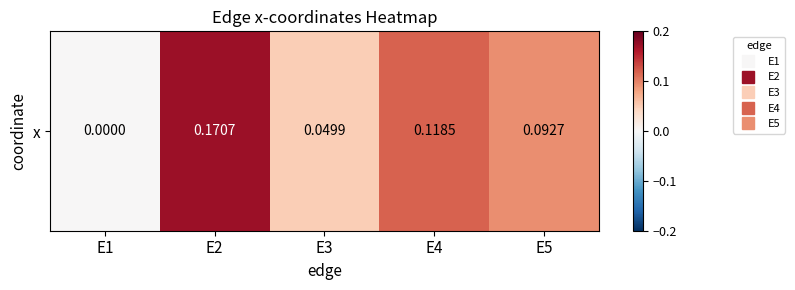

How many values exceed 0?

4